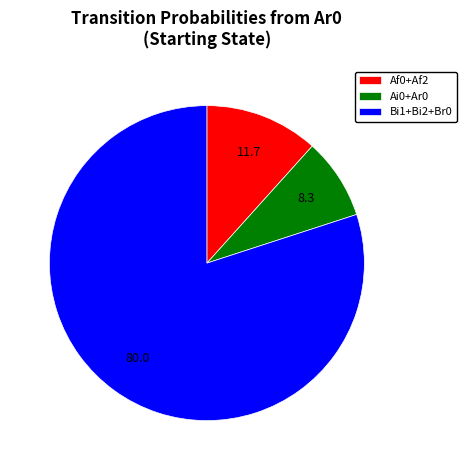

Rank the categories by value from lowest to highest.

Ai0+Ar0, Af0+Af2, Bi1+Bi2+Br0